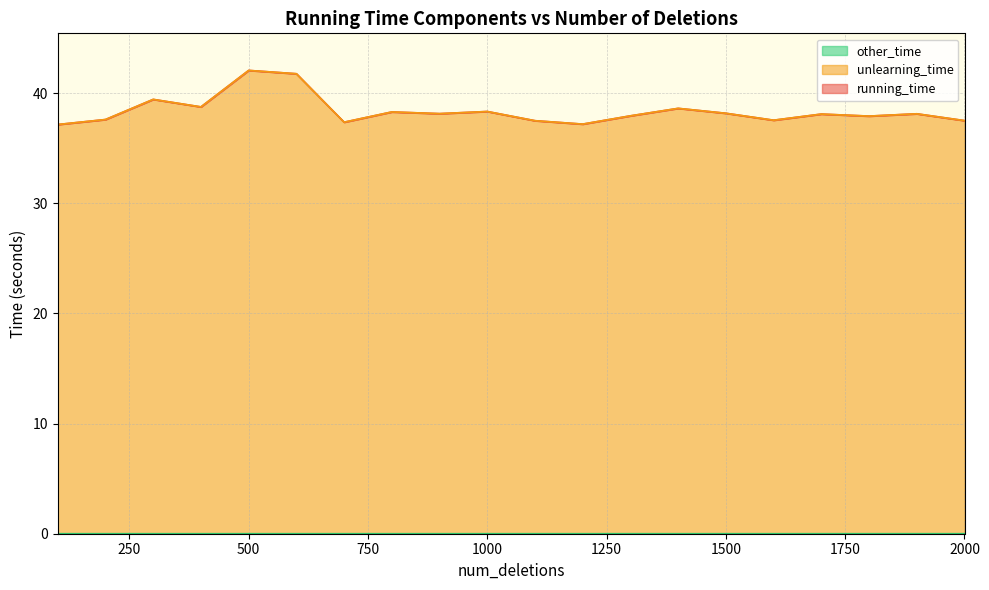

At which label is other_time closest to 0?

1200